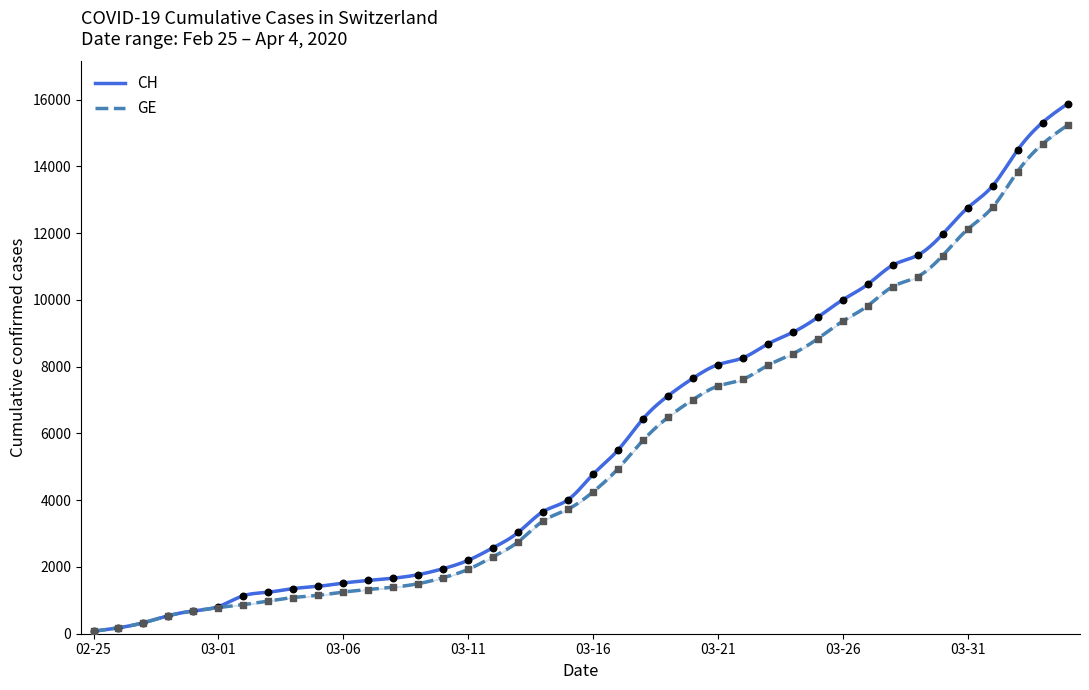

At how many categories does at least one series exceed 14805?

2